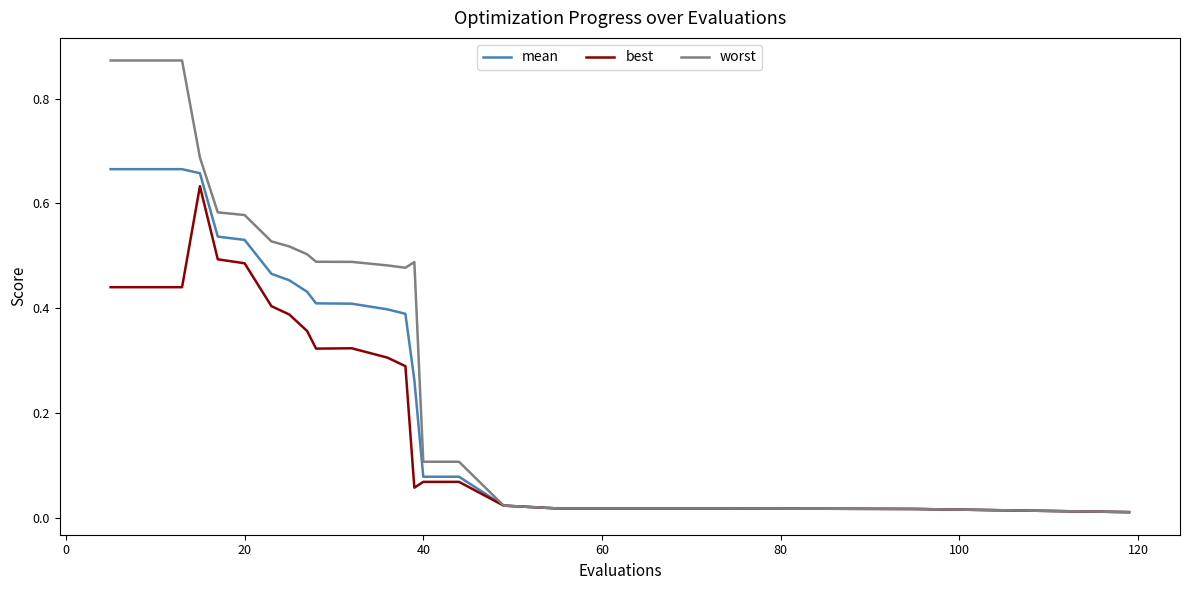

Which series has the largest range (max minus min)?

worst